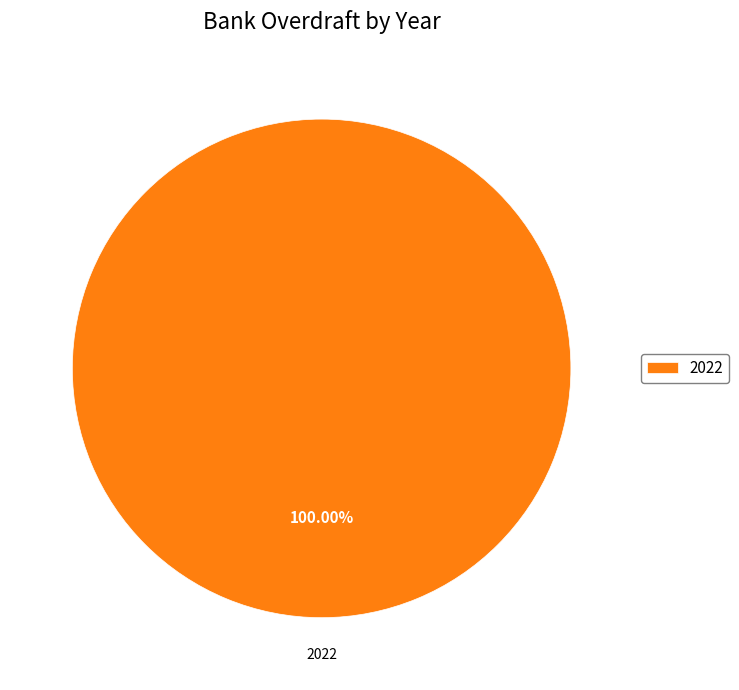

Does any single category account for the majority?

Yes